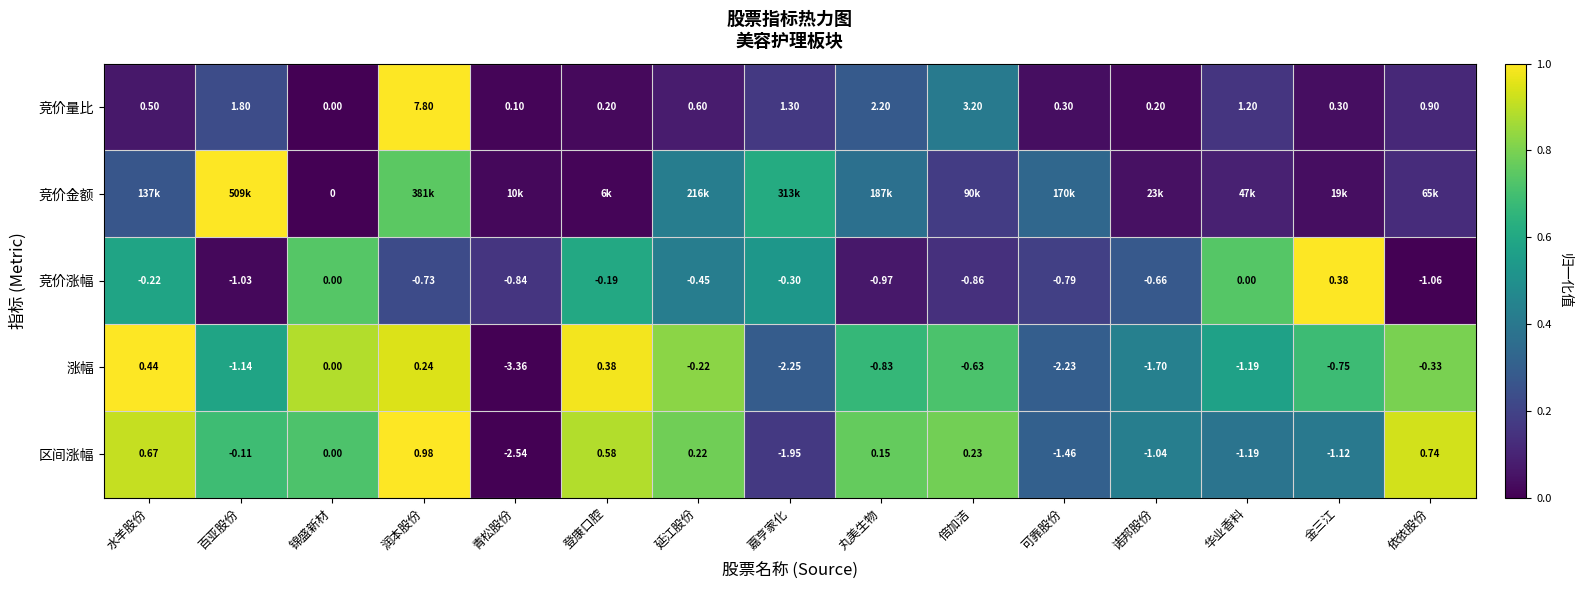

Which category has the highest value in the 区间涨幅 series?

润本股份